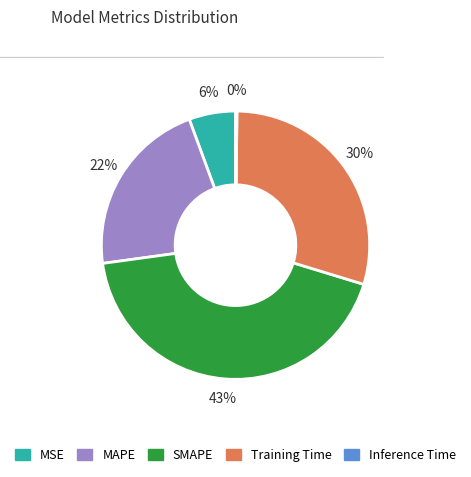

Which category has the biggest portion of the pie?

SMAPE